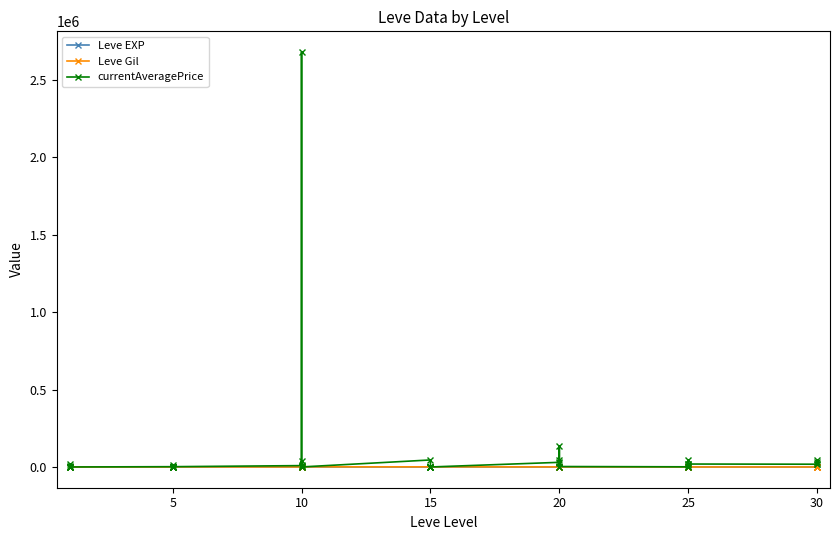

What are all the series names shown in the legend?

Leve EXP, Leve Gil, currentAveragePrice